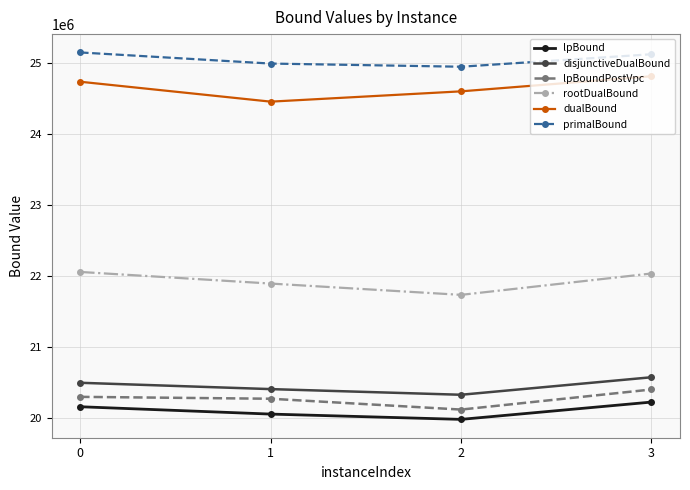

True or false: disjunctiveDualBound and lpBound intersect in this chart.

False